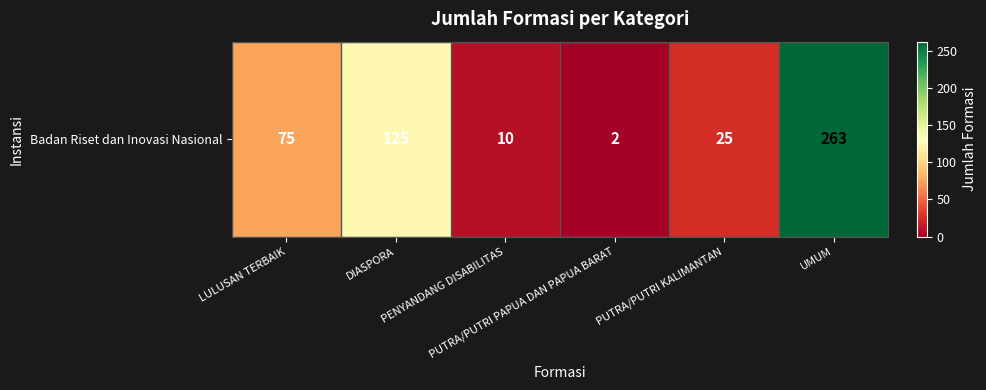

Reading right to left, transcribe all the data shown in this chart.

263	25	2	10	125	75